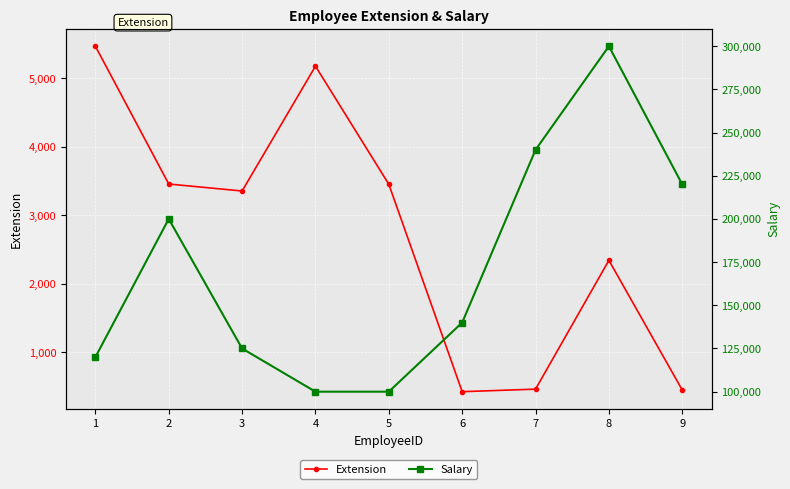

True or false: Extension has more than 1 interior local peaks.

True